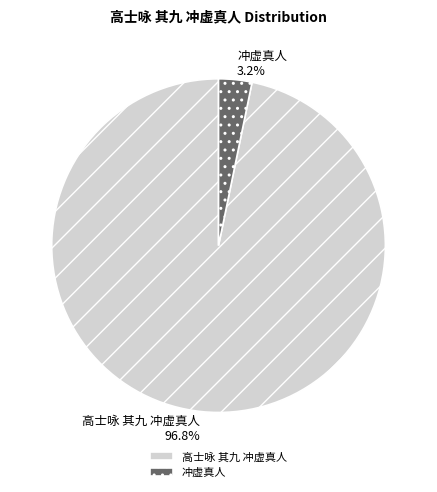

Count the number of slices in the pie.

2